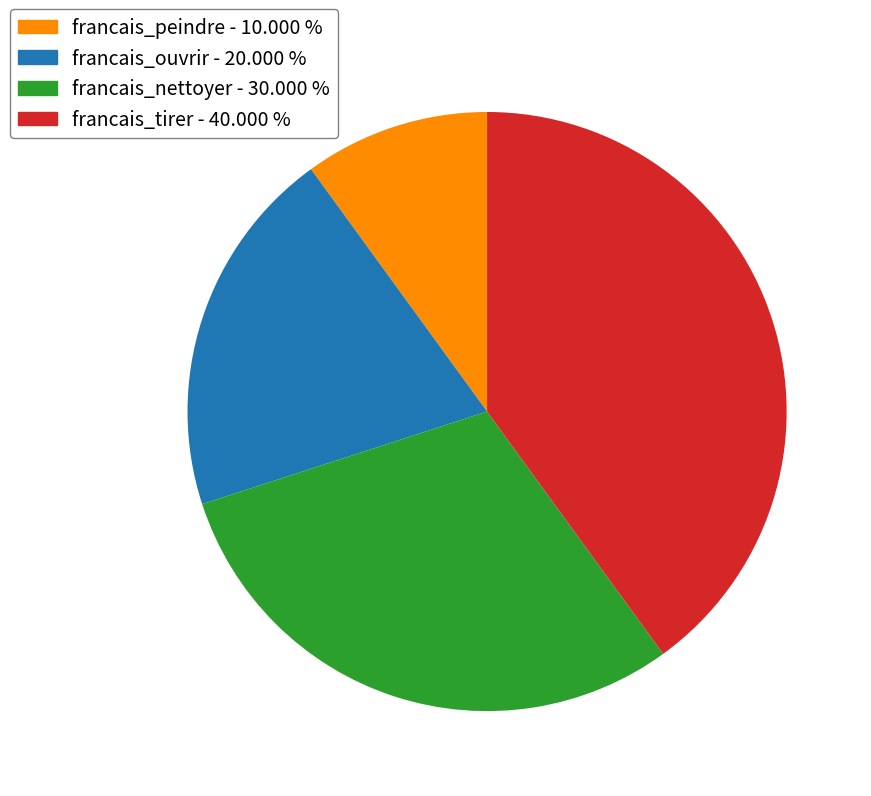

Does francais_nettoyer - 30.000 % represent more than half of the total?

No